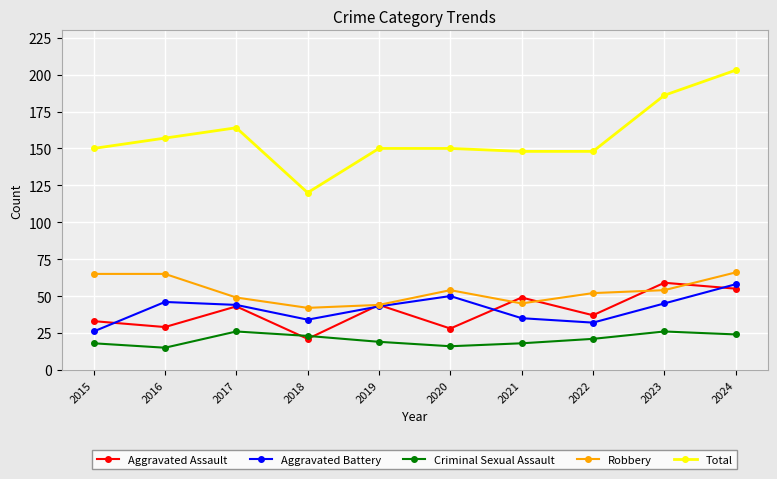

What is the difference between the maximum and minimum values in the Aggravated Assault series?

38